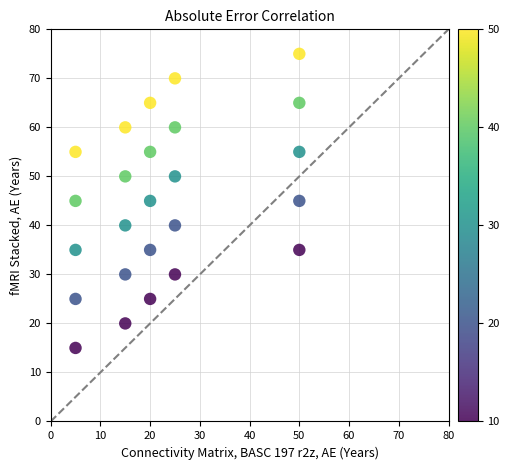

What is the range of Y values (max minus min)?

60